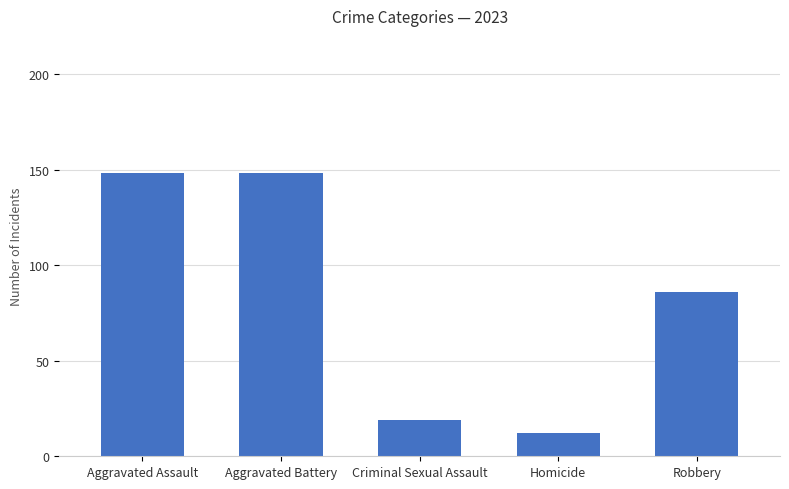

Approximately how many times larger is the value at Aggravated Assault compared to Criminal Sexual Assault?

7.8